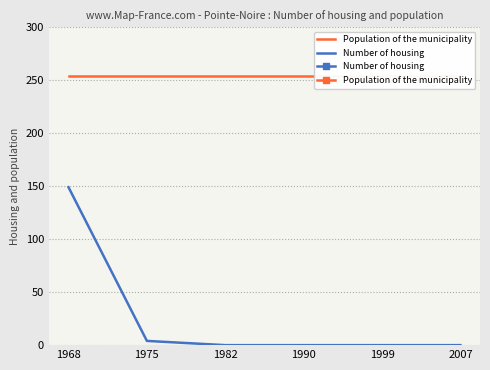

Which series changed the most between 1968 and 1982?

Number of housing